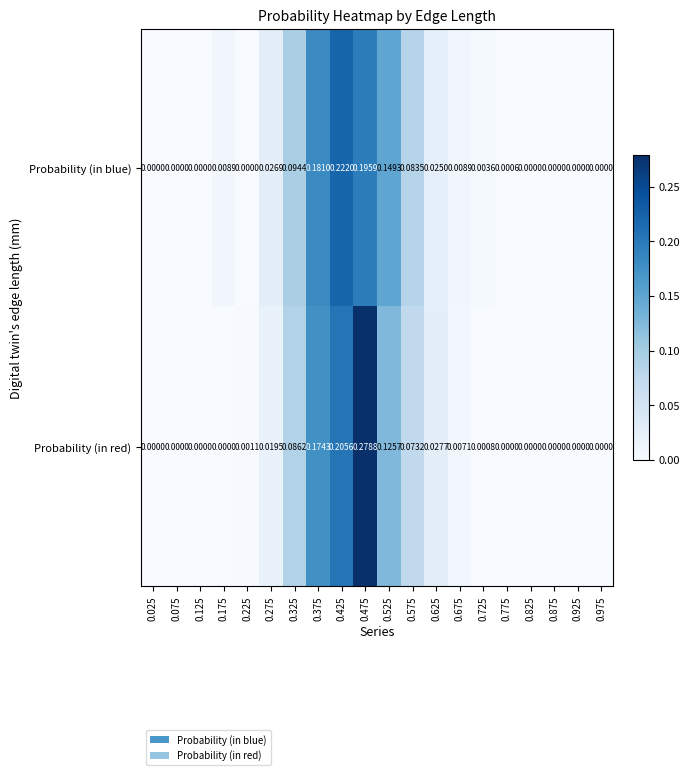

Which series has the widest spread of values?

Probability (in red)